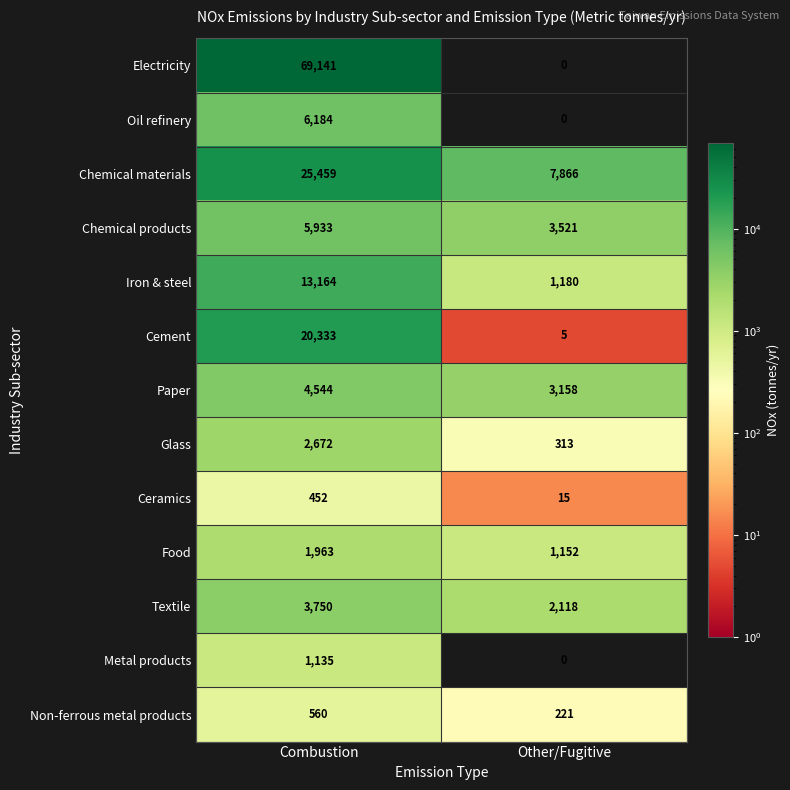

What is the maximum value shown in the chart?

69141